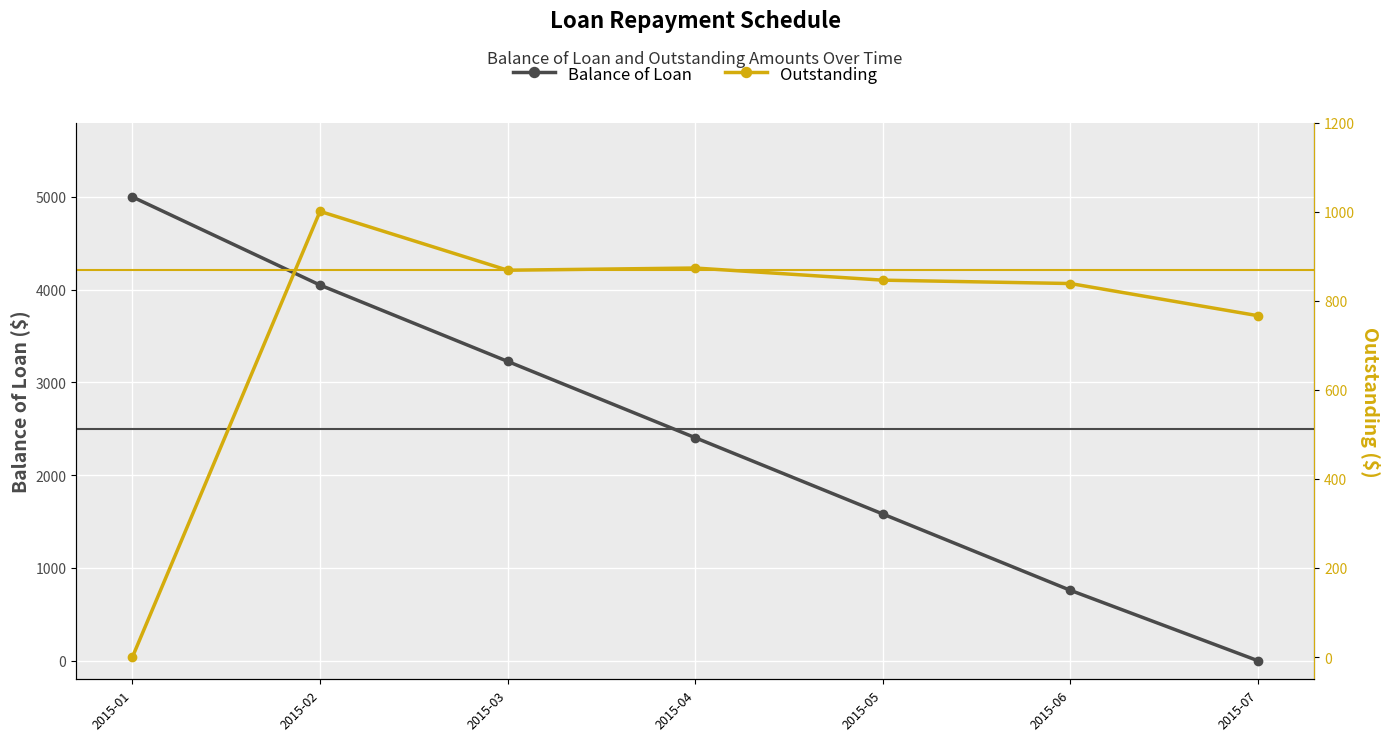

Is the value of Balance of Loan at 2015-03 greater than the value of Outstanding at 2015-03?

Yes